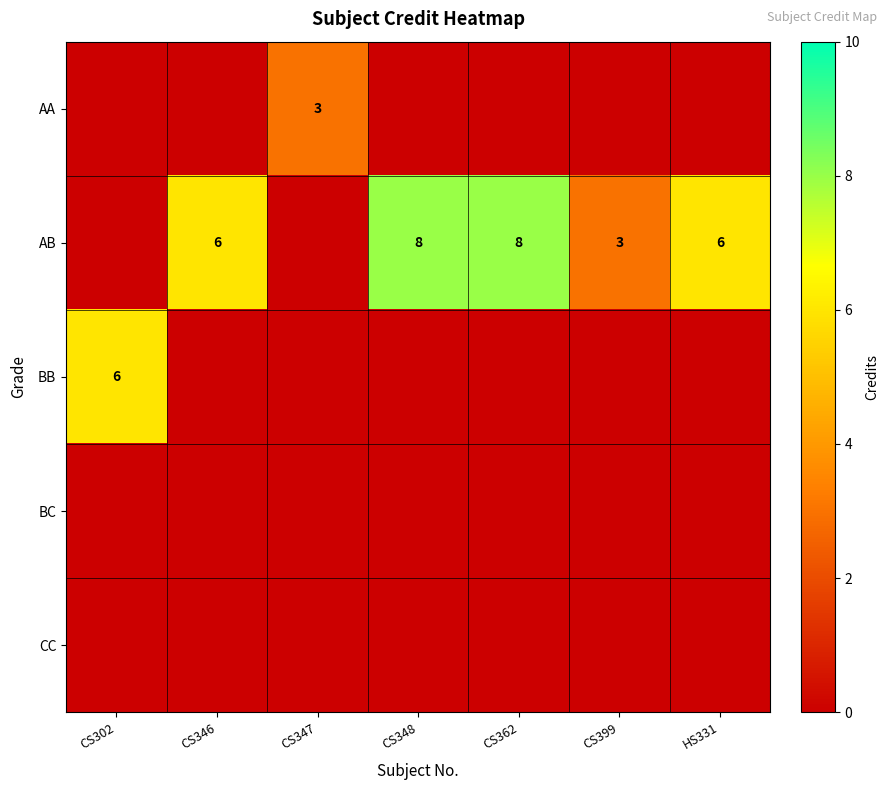

The AA series shows 5 at CS347. True or false?

False